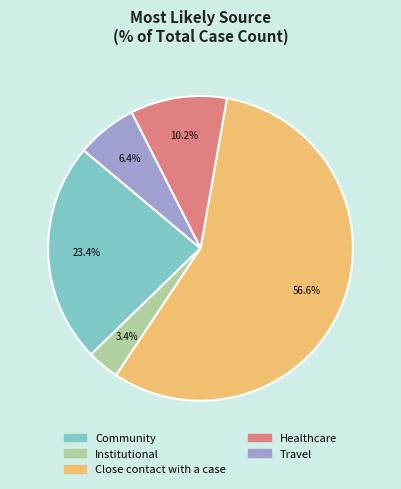

To the nearest percent, what is the difference between the Community and Close contact with a case slice percentages?

33%